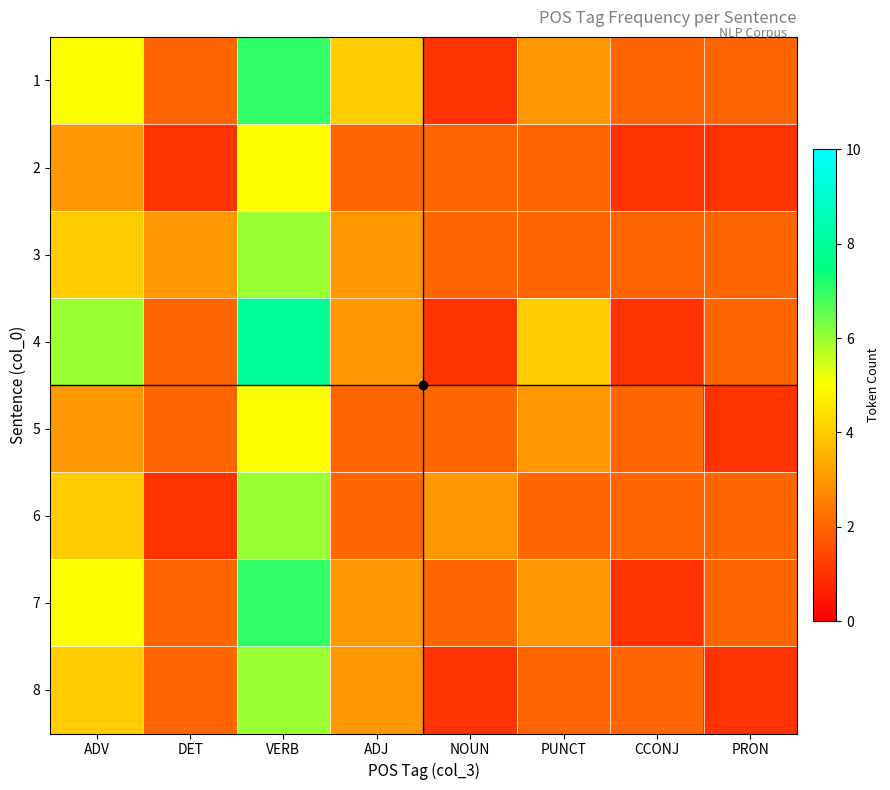

Reading right to left, list all the values displayed in this chart.

1: PRON=2	CCONJ=2	PUNCT=3	NOUN=1	ADJ=4	VERB=7	DET=2	ADV=5
2: PRON=1	CCONJ=1	PUNCT=2	NOUN=2	ADJ=2	VERB=5	DET=1	ADV=3
3: PRON=2	CCONJ=2	PUNCT=2	NOUN=2	ADJ=3	VERB=6	DET=3	ADV=4
4: PRON=2	CCONJ=1	PUNCT=4	NOUN=1	ADJ=3	VERB=8	DET=2	ADV=6
5: PRON=1	CCONJ=2	PUNCT=3	NOUN=2	ADJ=2	VERB=5	DET=2	ADV=3
6: PRON=2	CCONJ=2	PUNCT=2	NOUN=3	ADJ=2	VERB=6	DET=1	ADV=4
7: PRON=2	CCONJ=1	PUNCT=3	NOUN=2	ADJ=3	VERB=7	DET=2	ADV=5
8: PRON=1	CCONJ=2	PUNCT=2	NOUN=1	ADJ=3	VERB=6	DET=2	ADV=4